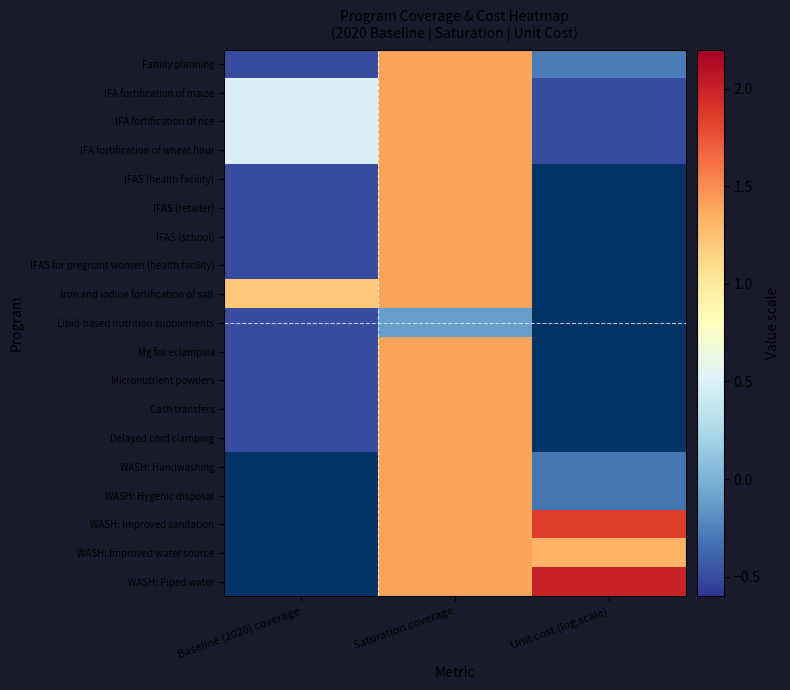

What is the sum of the WASH: Handwashing values at Unit cost (log scale) and Saturation coverage?

1.1